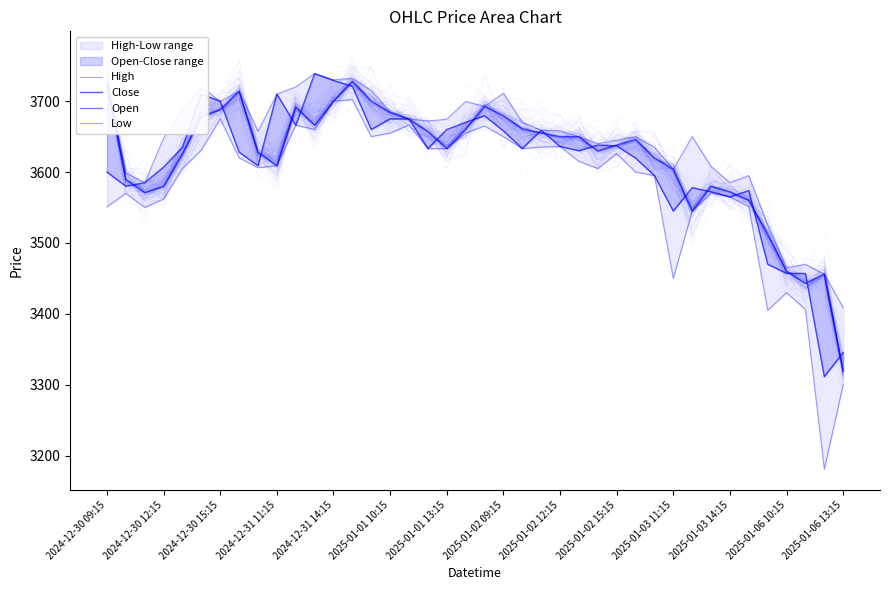

Which series changed the most between 28 and 35?

Low